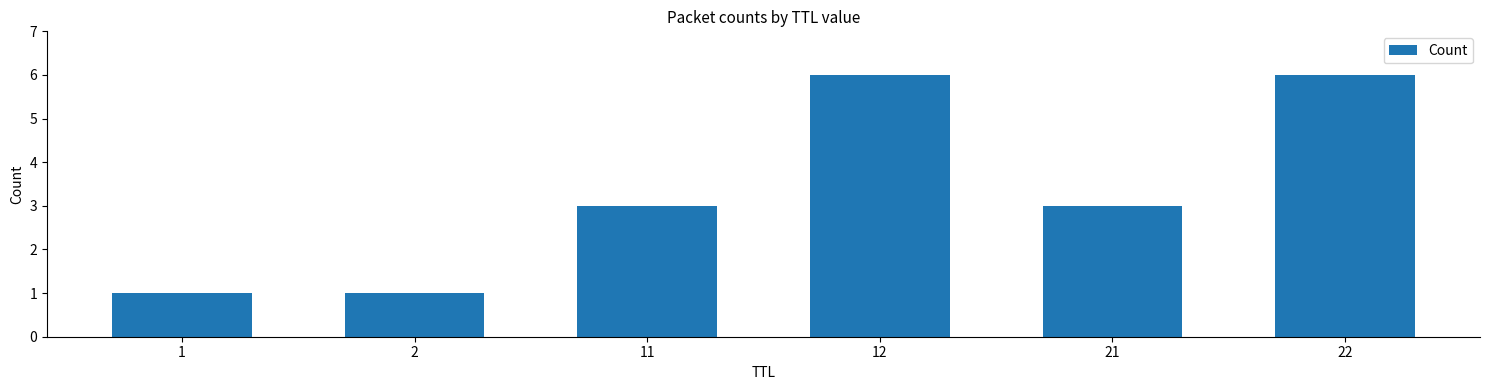

What is the average value?

3